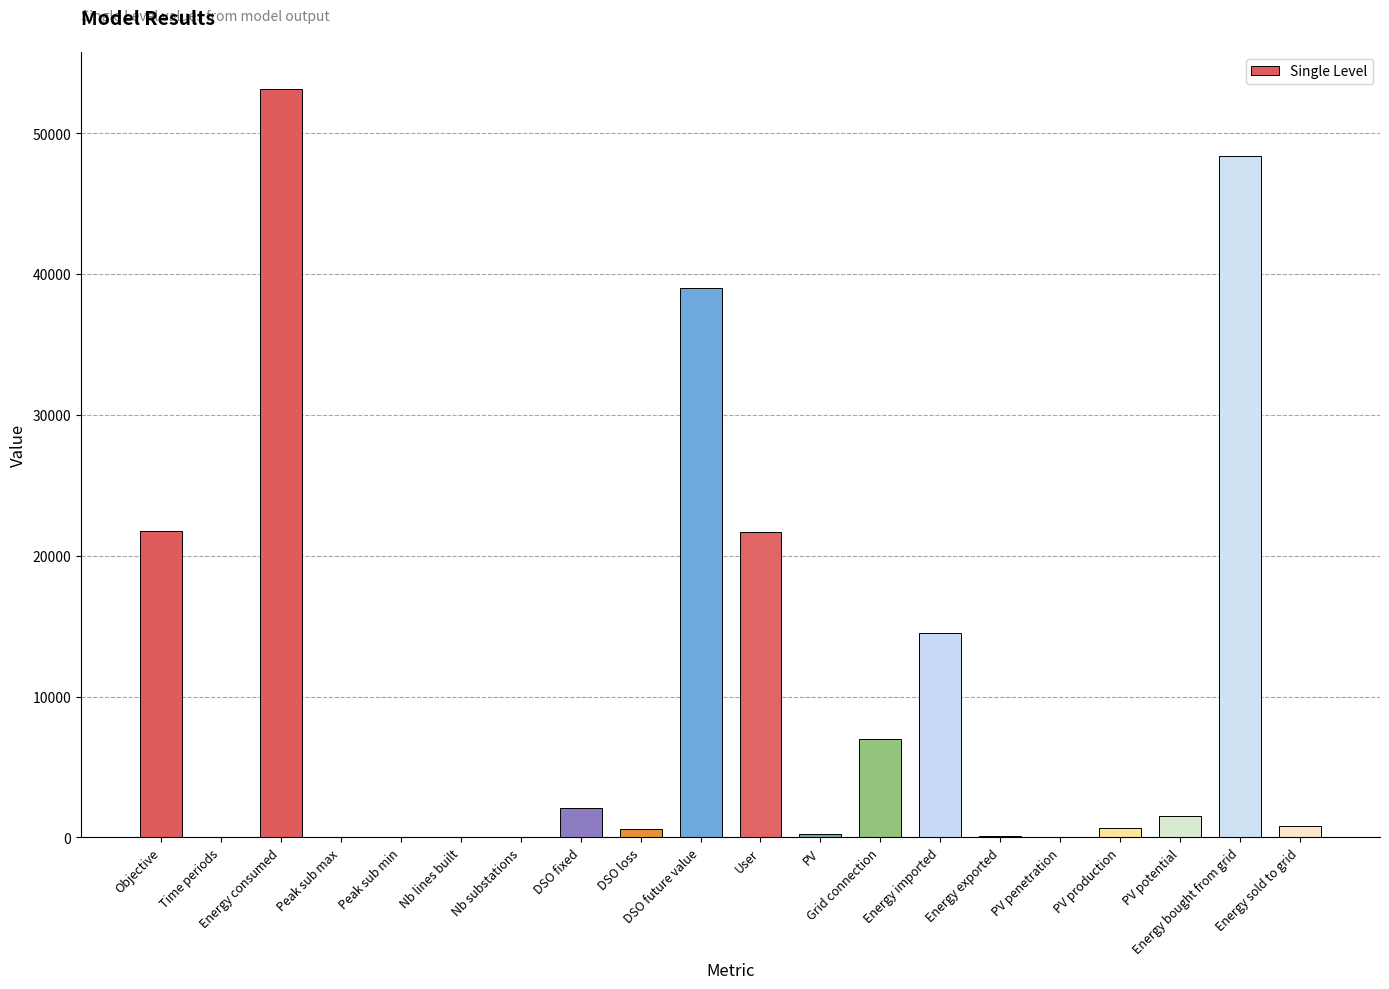

What is the greatest value displayed?

53110.0